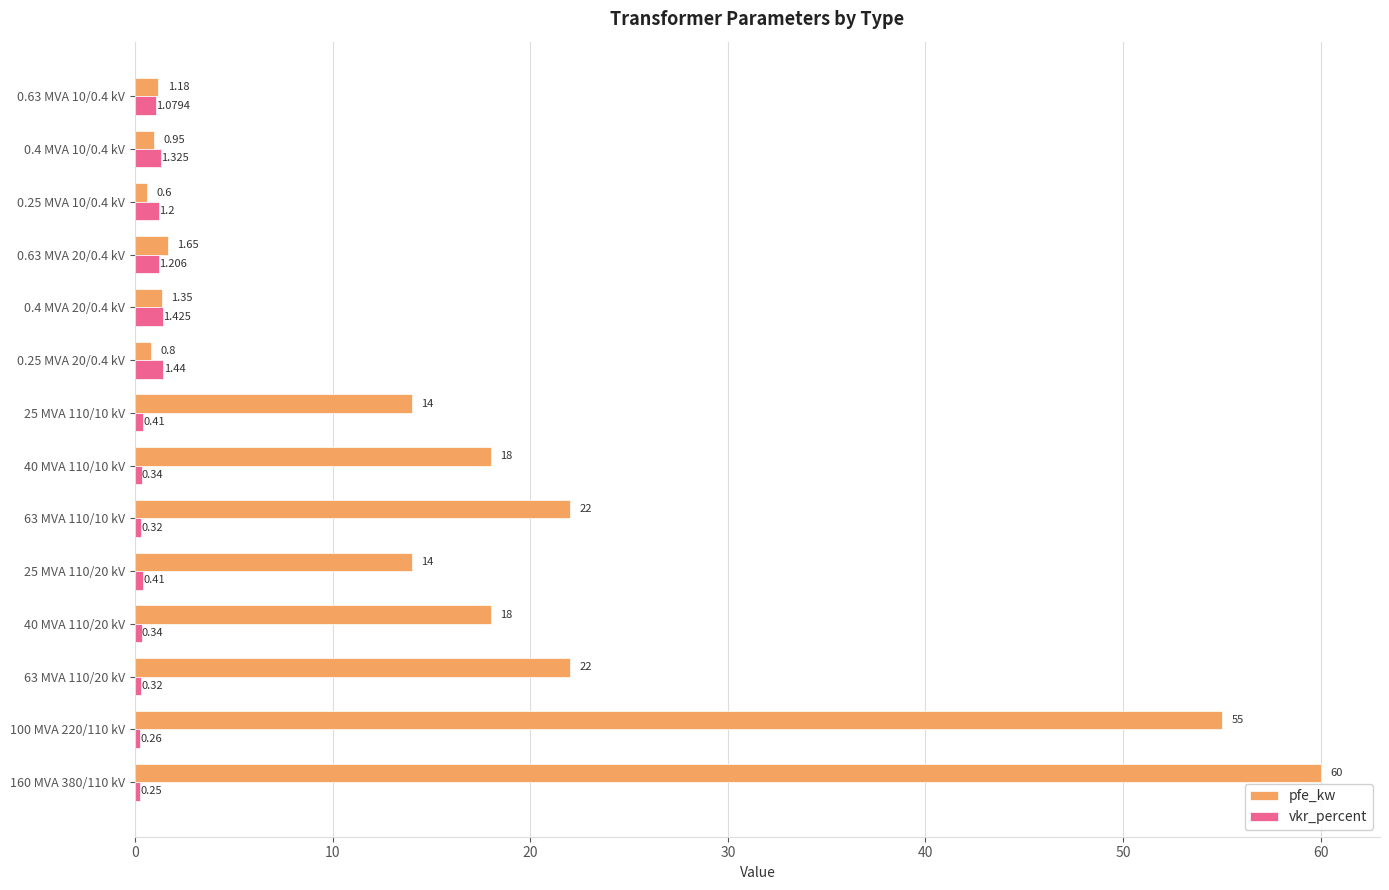

At 100 MVA 220/110 kV, list the series in order from smallest to largest.

vkr_percent, pfe_kw